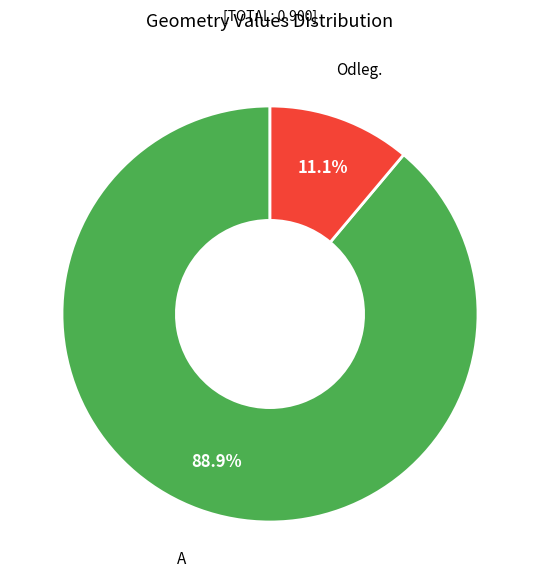

What percentage is NOT represented by Odleg.?

88.9%